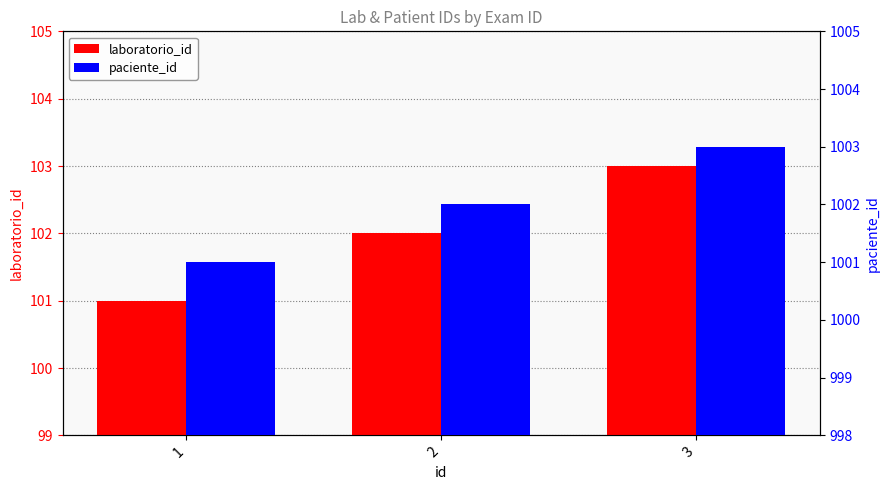

What is the difference between the second highest and minimum values in the laboratorio_id series?

1